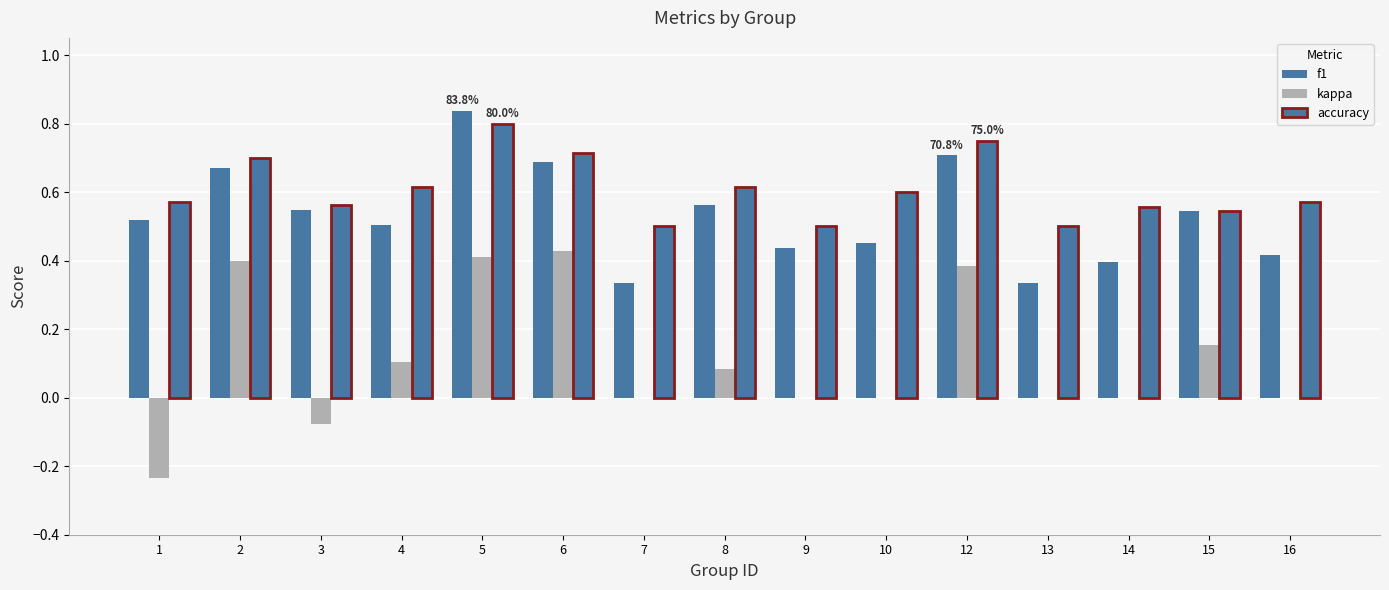

Reading left to right, extract all data points from this chart.

f1: 1=0.5	2=0.7	3=0.5	4=0.5	5=0.8	6=0.7	7=0.3	8=0.6	9=0.4	10=0.5	12=0.7	13=0.3	14=0.4	15=0.5	16=0.4
kappa: 1=-0.2	2=0.4	3=-0.1	4=0.1	5=0.4	6=0.4	7=0.0	8=0.1	9=0.0	10=0.0	12=0.4	13=0.0	14=0.0	15=0.2	16=0.0
accuracy: 1=0.6	2=0.7	3=0.6	4=0.6	5=0.8	6=0.7	7=0.5	8=0.6	9=0.5	10=0.6	12=0.8	13=0.5	14=0.6	15=0.5	16=0.6